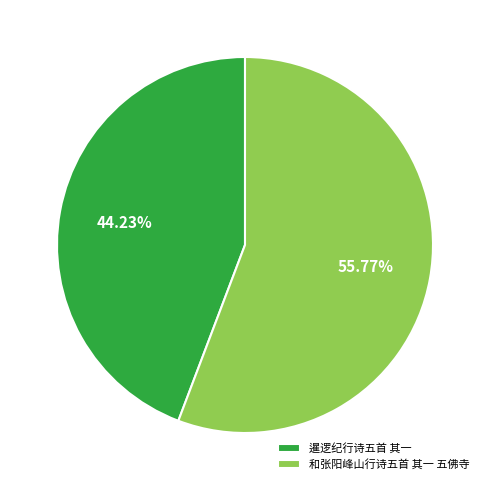

To the nearest percent, what is the difference between the largest and smallest slice percentages?

12%